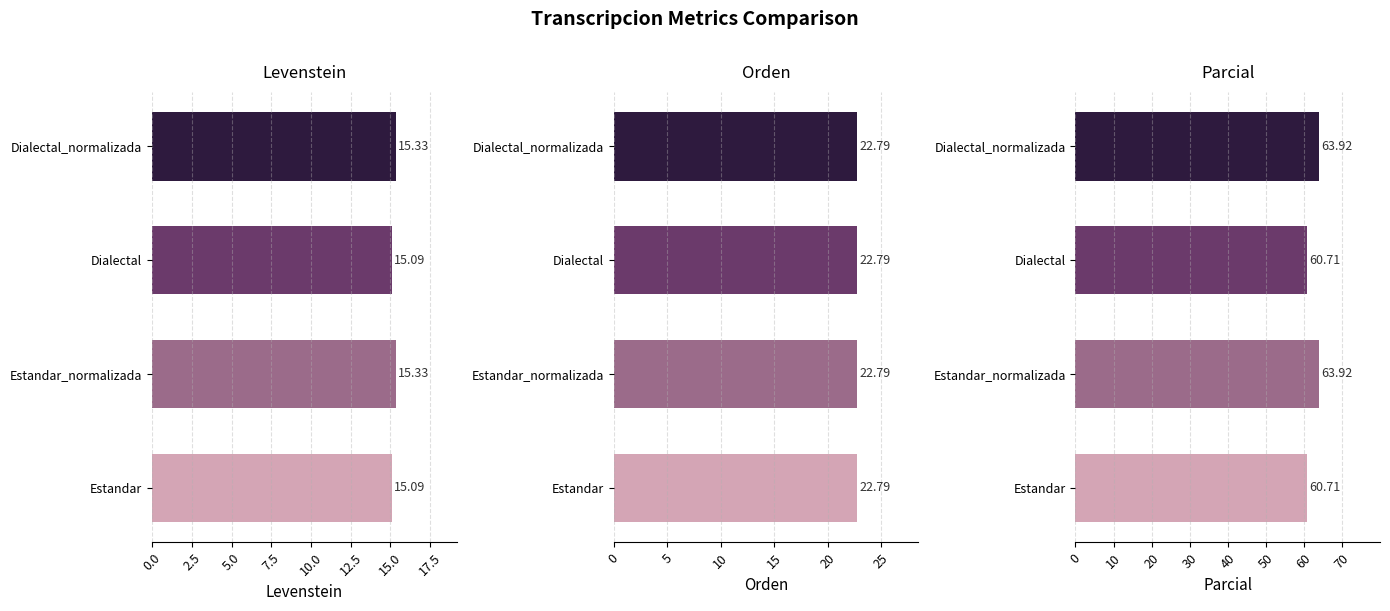

Which has a higher value, Dialectal or Estandar_normalizada?

Estandar_normalizada